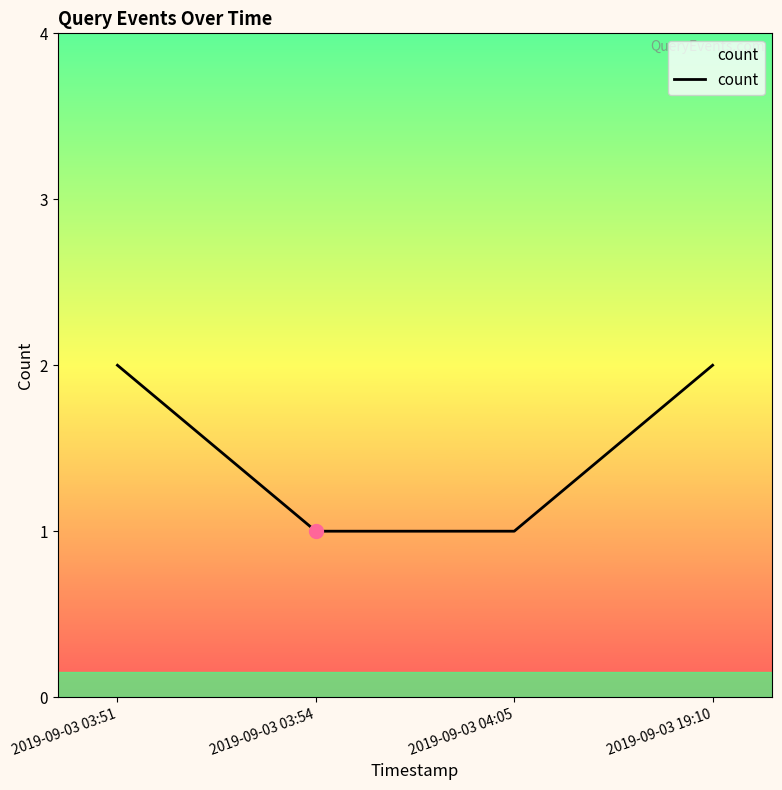

What is the sum of all values?

6